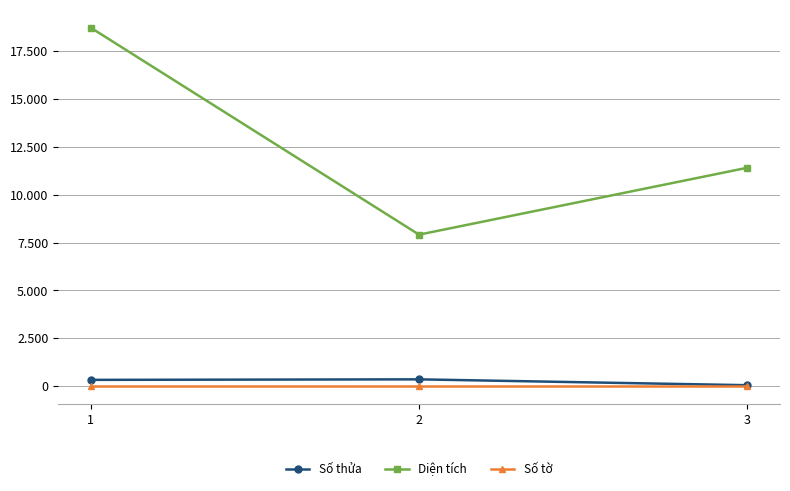

Between 3 and 1, which is larger?

1